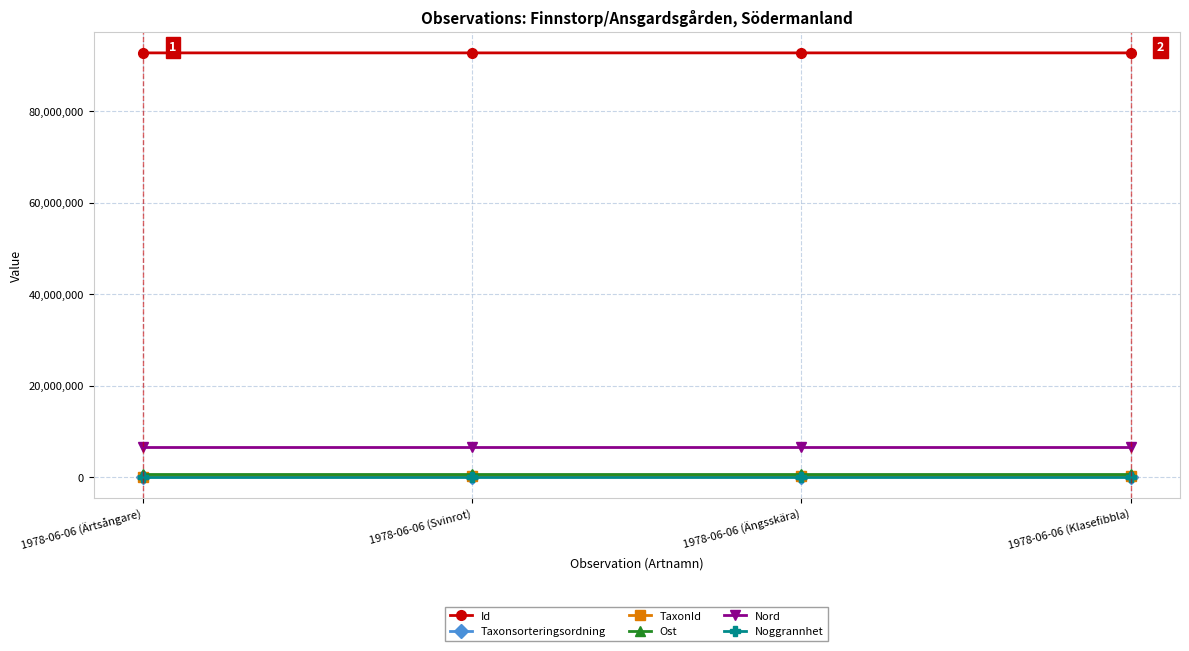

What are all the series names shown in the legend?

Id, Taxonsorteringsordning, TaxonId, Ost, Nord, Noggrannhet